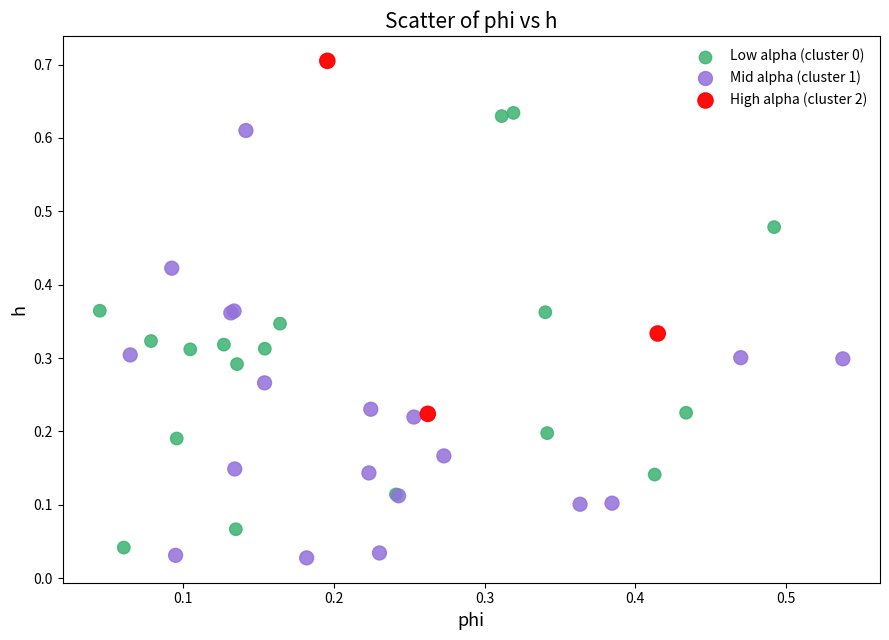

Which series reaches the maximum Y coordinate?

High alpha (cluster 2)